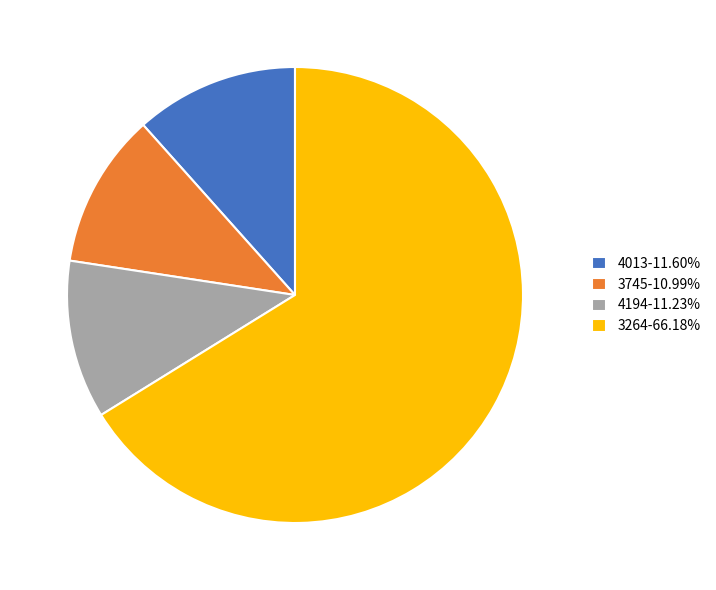

Is the sum of 3264-66.18% and 4194-11.23% greater than half?

Yes